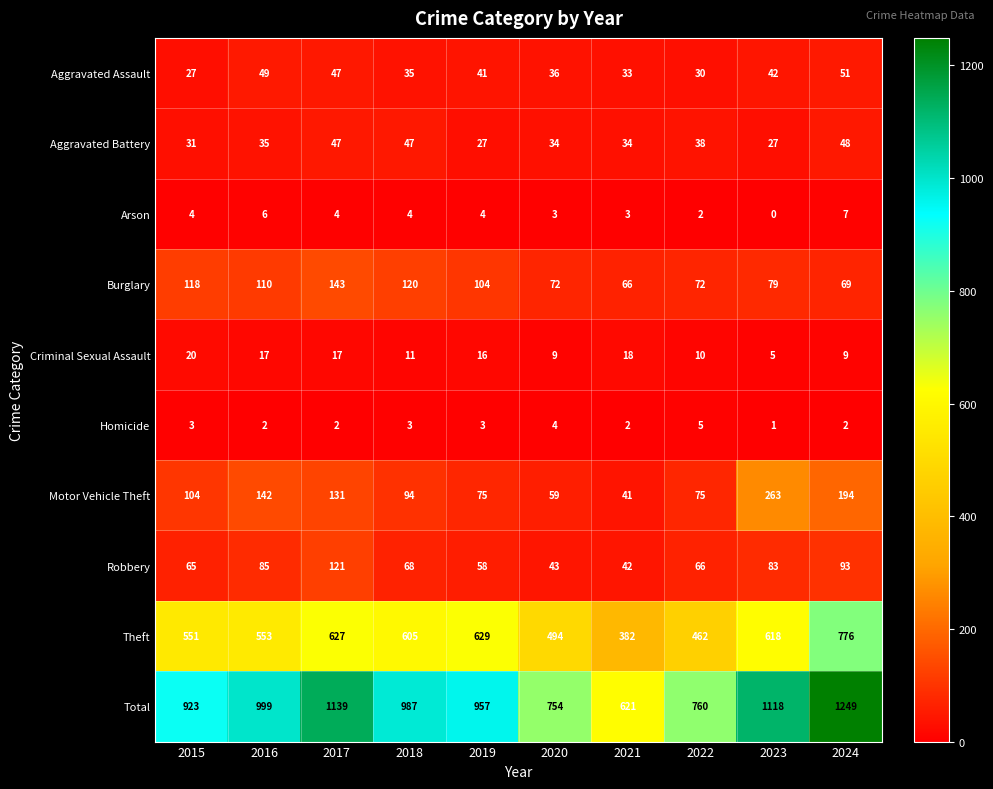

Rank the series by their maximum value, from lowest to highest.

Homicide, Arson, Criminal Sexual Assault, Aggravated Battery, Aggravated Assault, Robbery, Burglary, Motor Vehicle Theft, Theft, Total